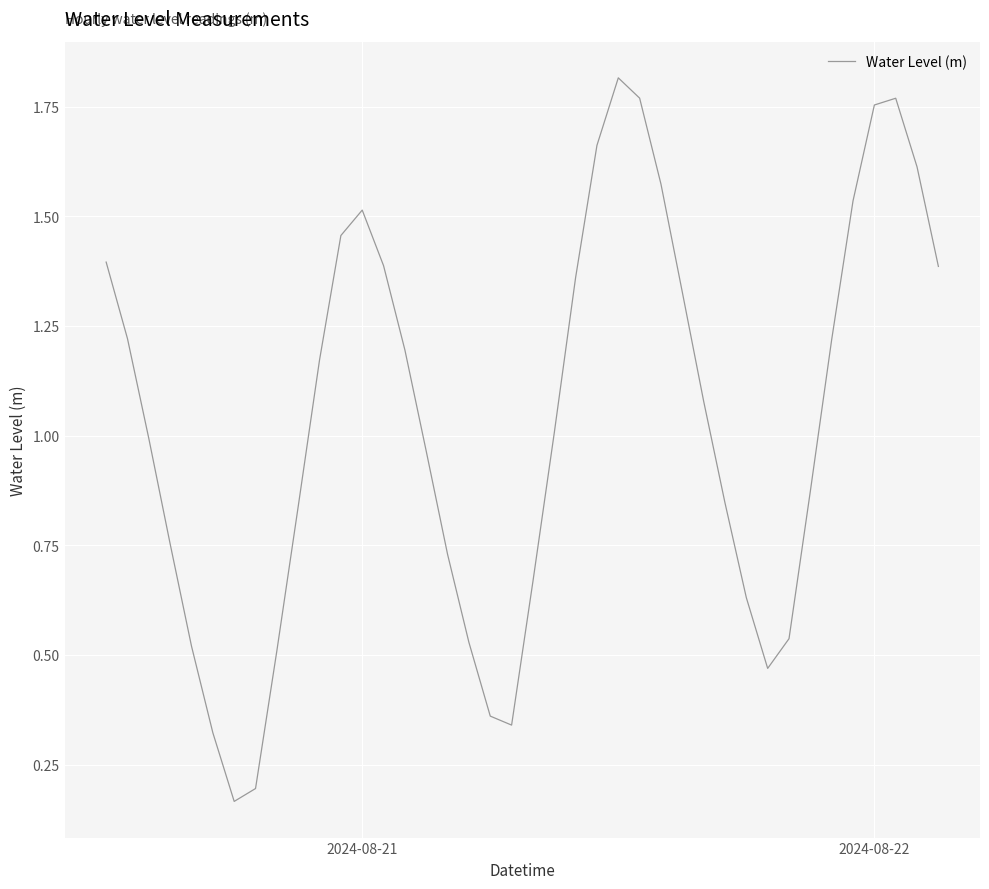

Does the chart have visible grid lines?

Yes